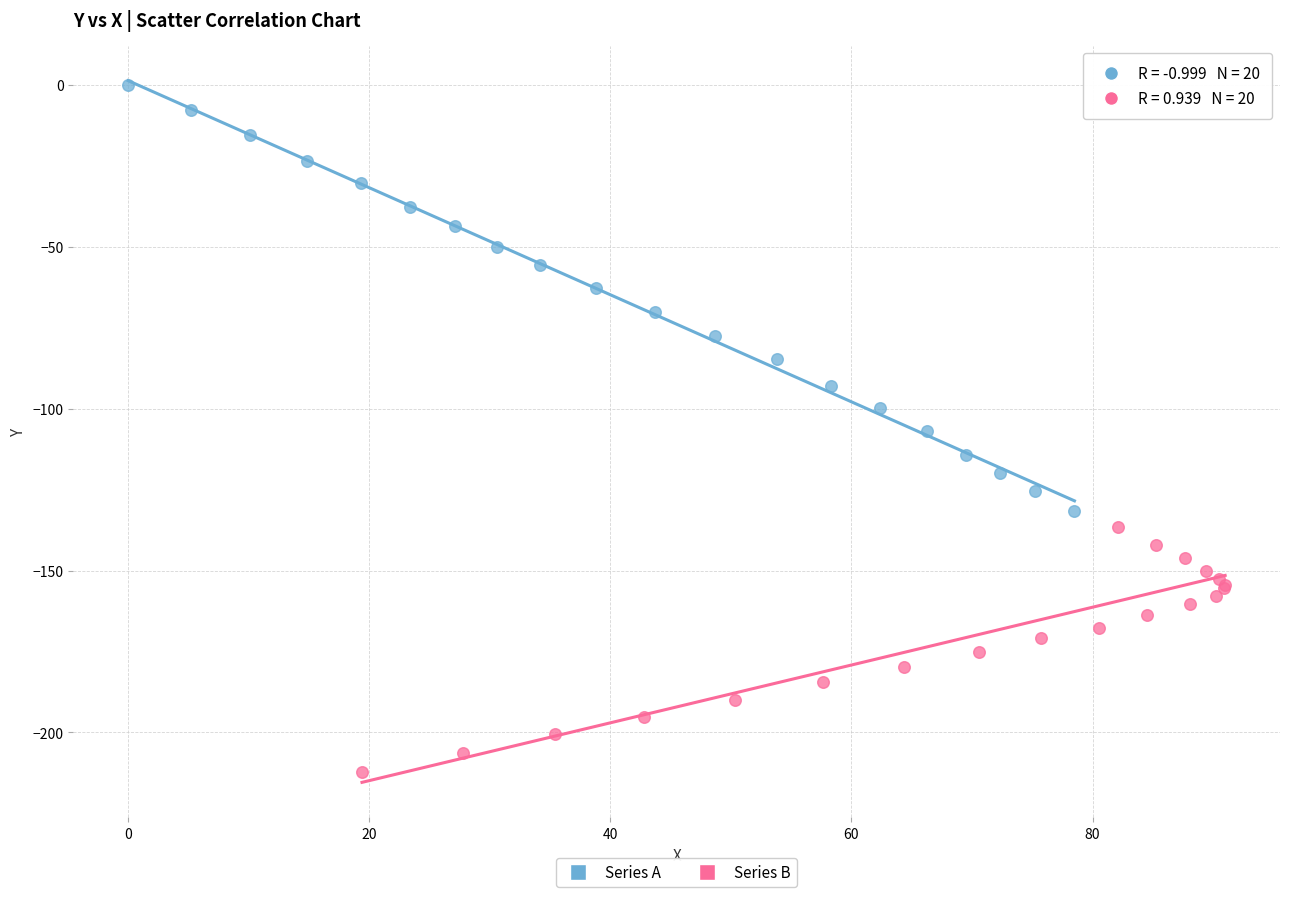

Which series has the largest Y range (max minus min)?

Series A